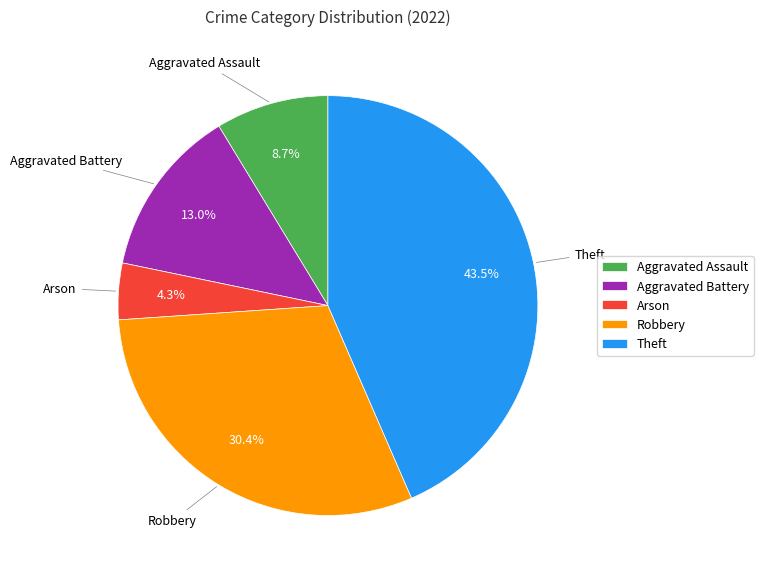

What percentage is NOT represented by Robbery?

69.6%